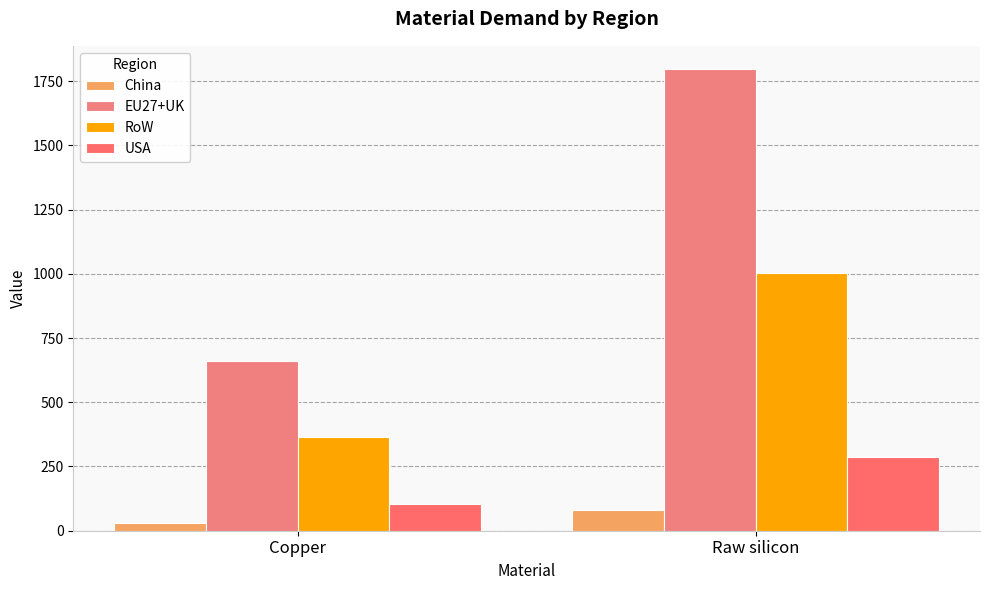

Is it true that RoW equals 493.9 at Copper?

False